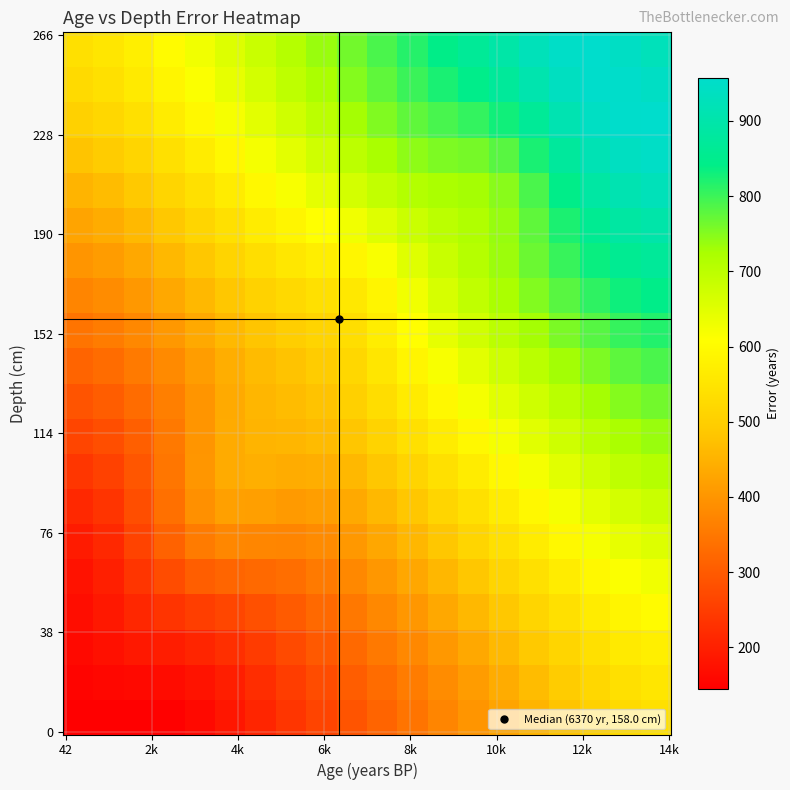

At how many categories does at least one series exceed 686?

13